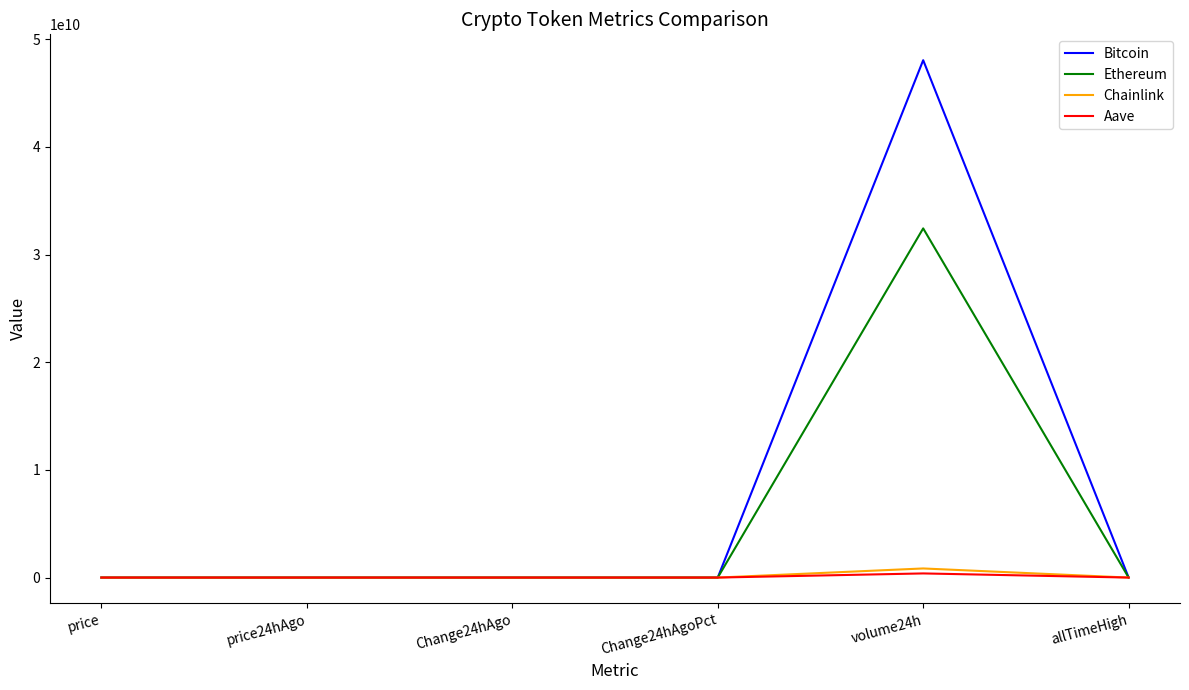

Where is Ethereum nearest to the value 16218542637?

allTimeHigh